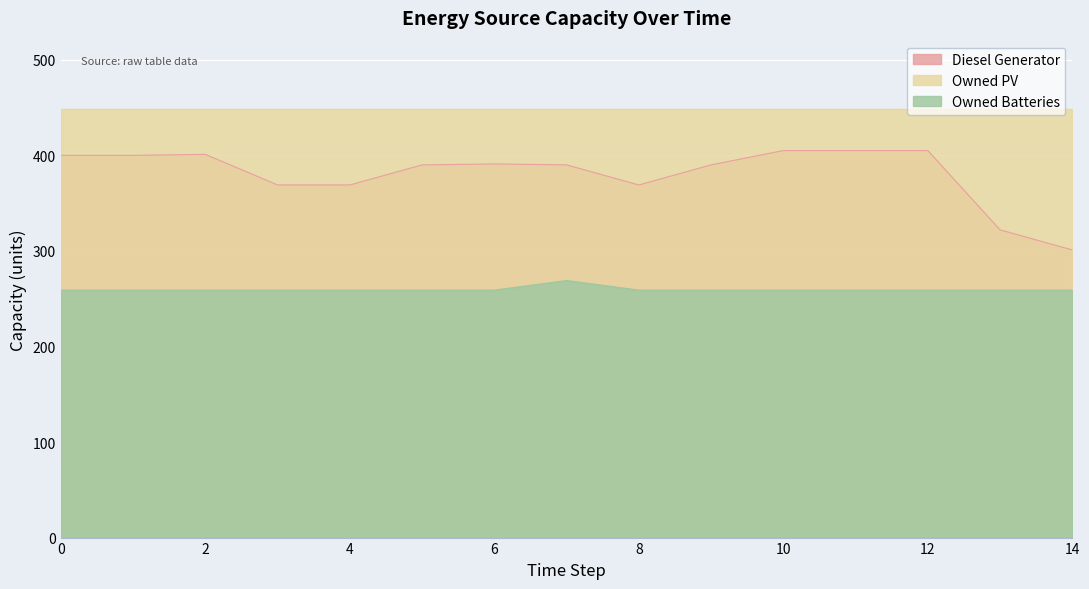

Rank the categories by Owned Batteries value from lowest to highest.

0, 1, 2, 3, 4, 5, 6, 8, 9, 10, 11, 12, 13, 14, 7